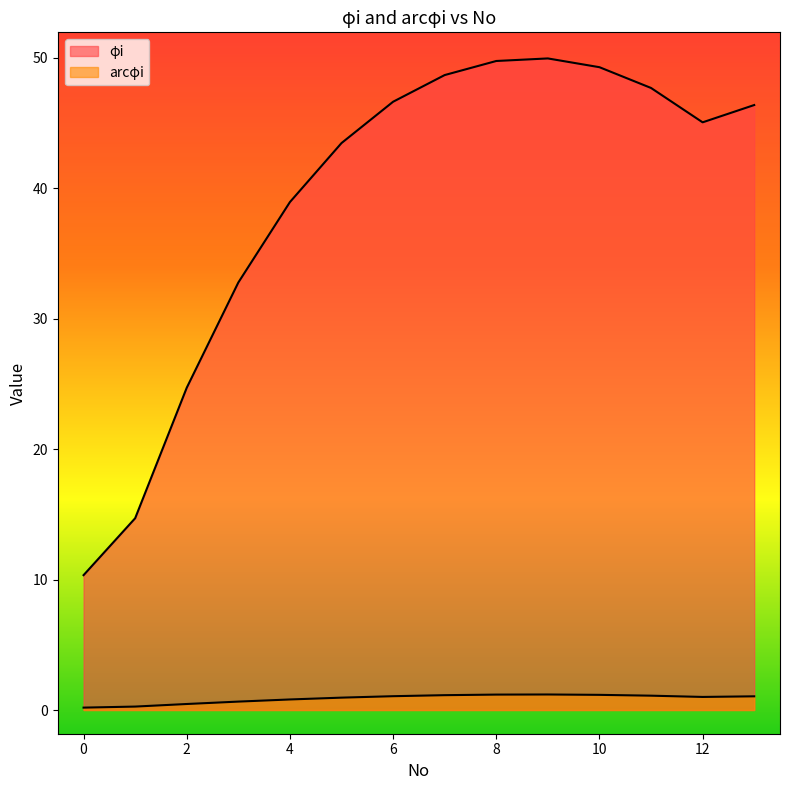

Does the chart display data point markers on the line(s)?

No